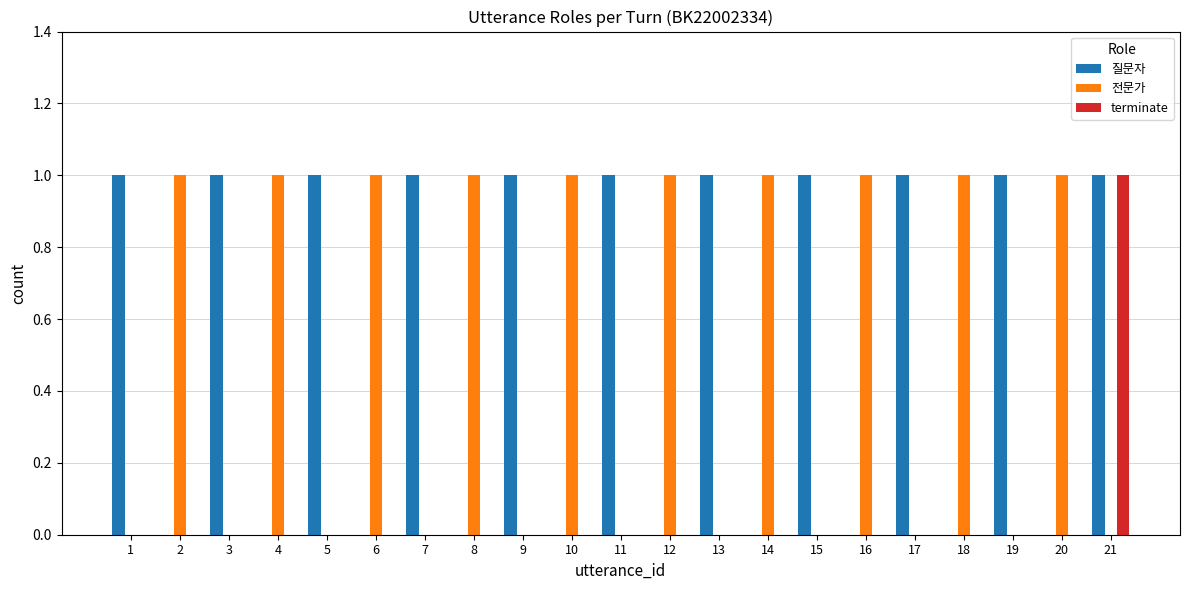

Is it true that 질문자 equals 0 at 20?

True